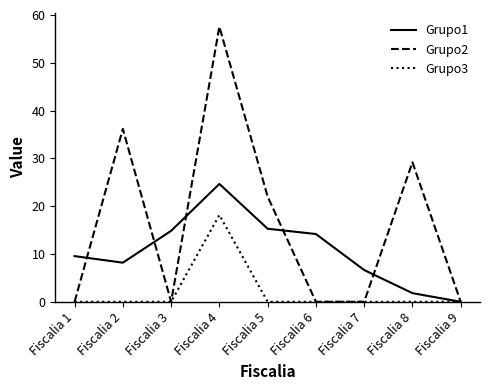

True or false: Grupo1 has a value of 1.8 at Fiscalia 8.

True